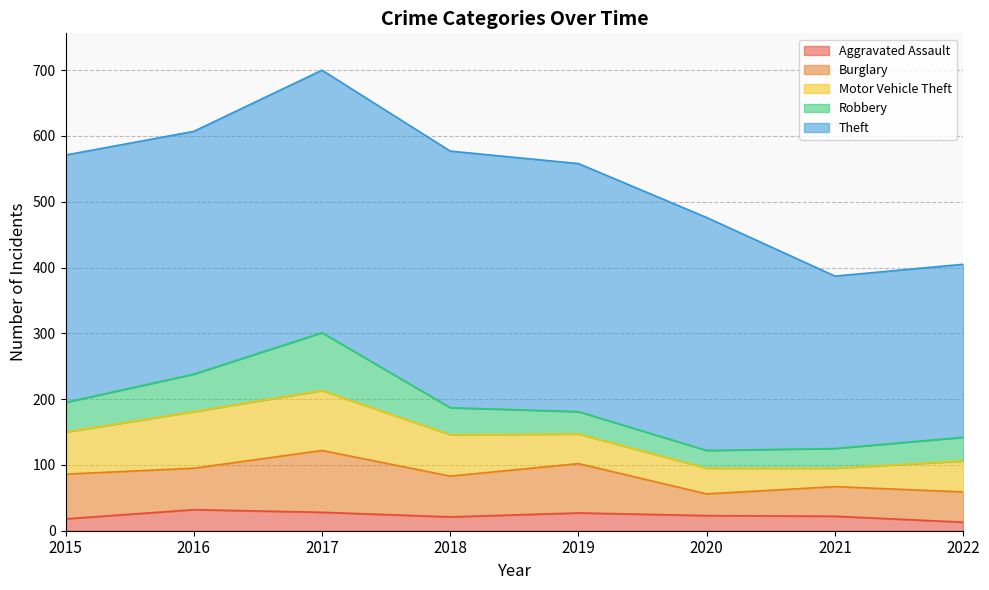

How many lines are shown in the chart?

5